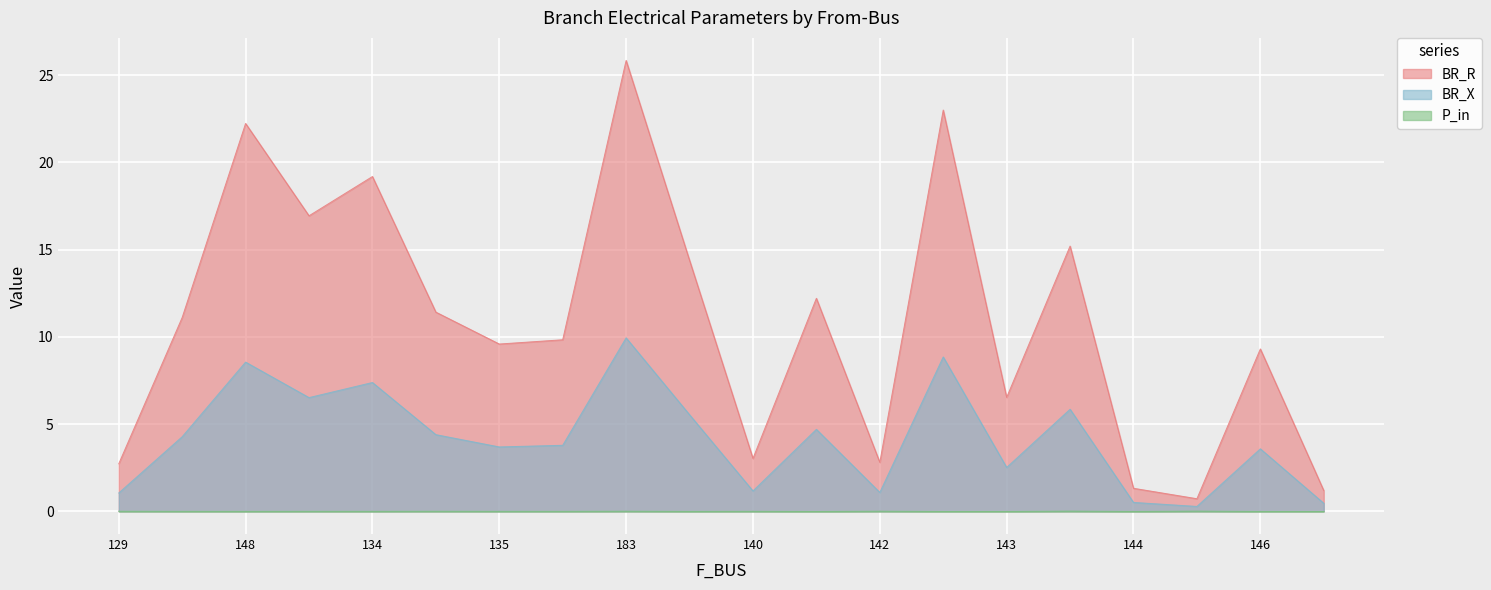

What is the value of the BR_R point at the 15th from the left?

6.5